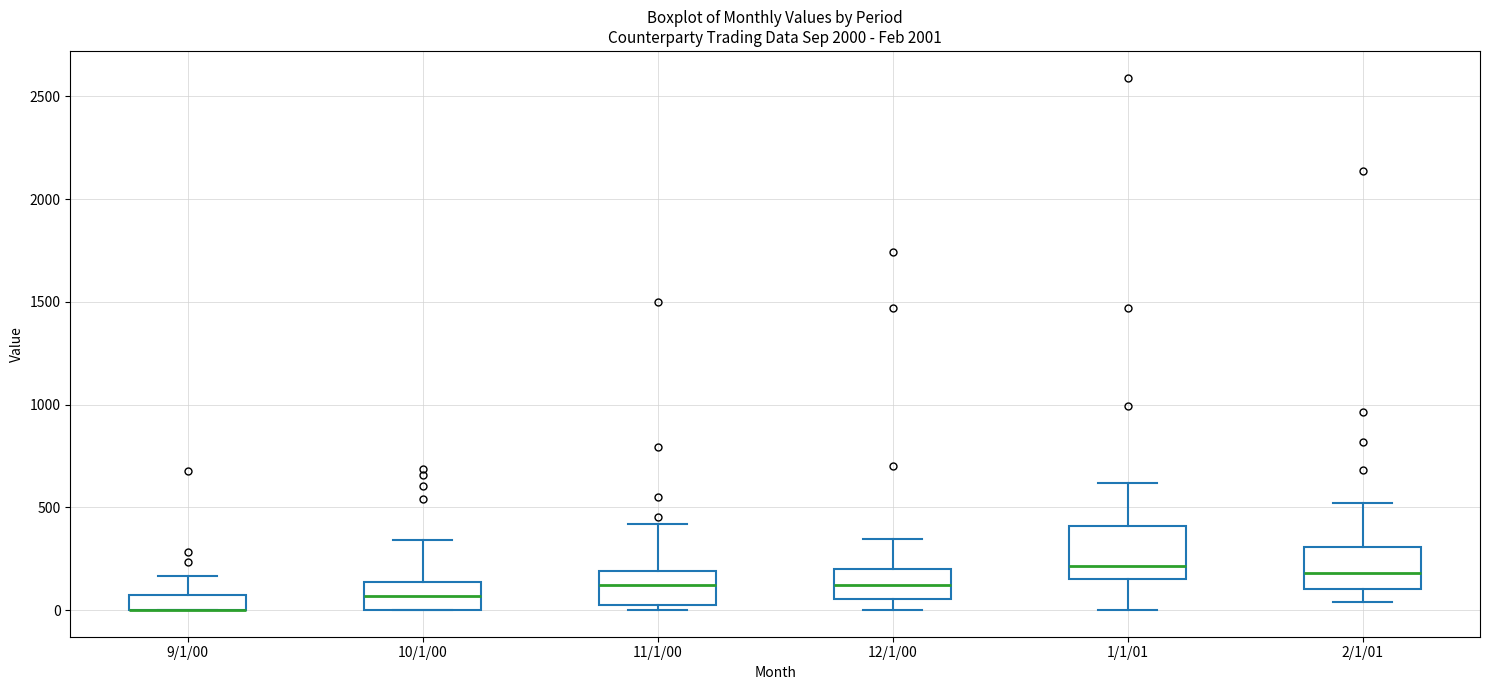

Reading left to right, transcribe this box plot: for each box, give where its median line is, the range the box spans, and where its two whiskers end, as read against the y-axis. The values are not printed on the chart, so give them approximately, as read against the axis.

9/1/00: median 0 (drawn on the box's lower edge), box 0 to 100, whiskers 0 to 150
10/1/00: median 50, box 0 to 150, whiskers 0 to 350
11/1/00: median 100, box 50 to 200, whiskers 0 to 400
12/1/00: median 100, box 50 to 200, whiskers 0 to 350
1/1/01: median 200, box 150 to 400, whiskers 0 to 600
2/1/01: median 200, box 100 to 300, whiskers 50 to 500